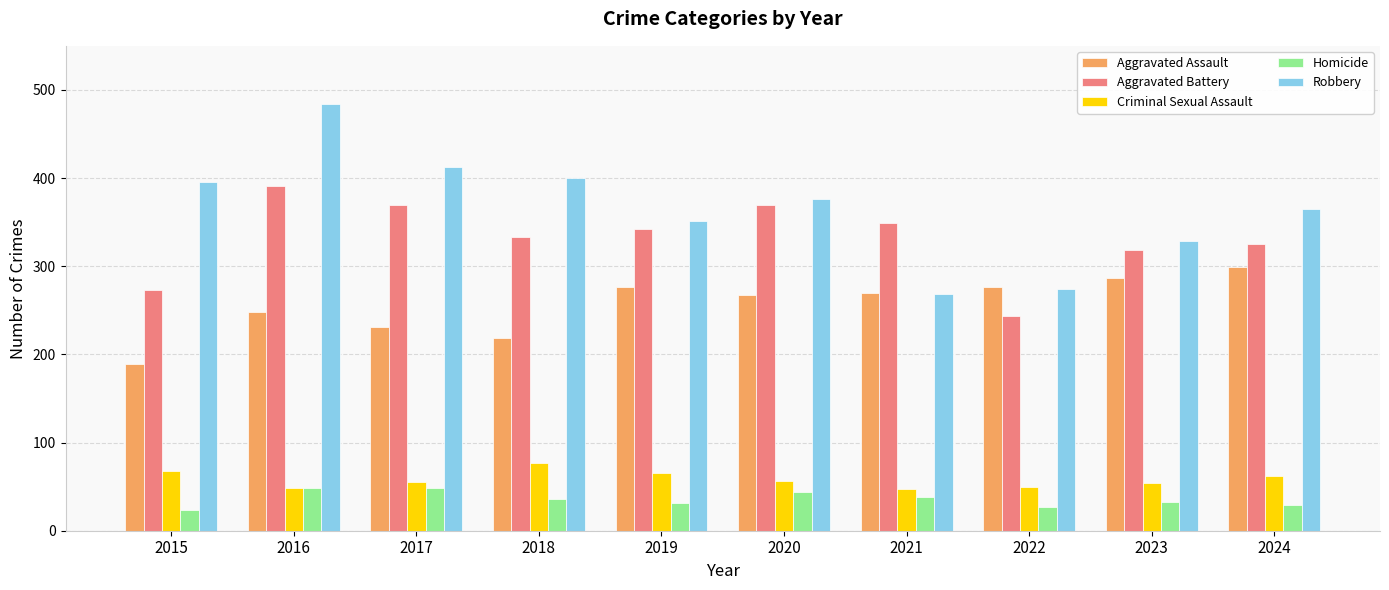

What is the difference between the maximum and minimum values in the Aggravated Battery series?

147